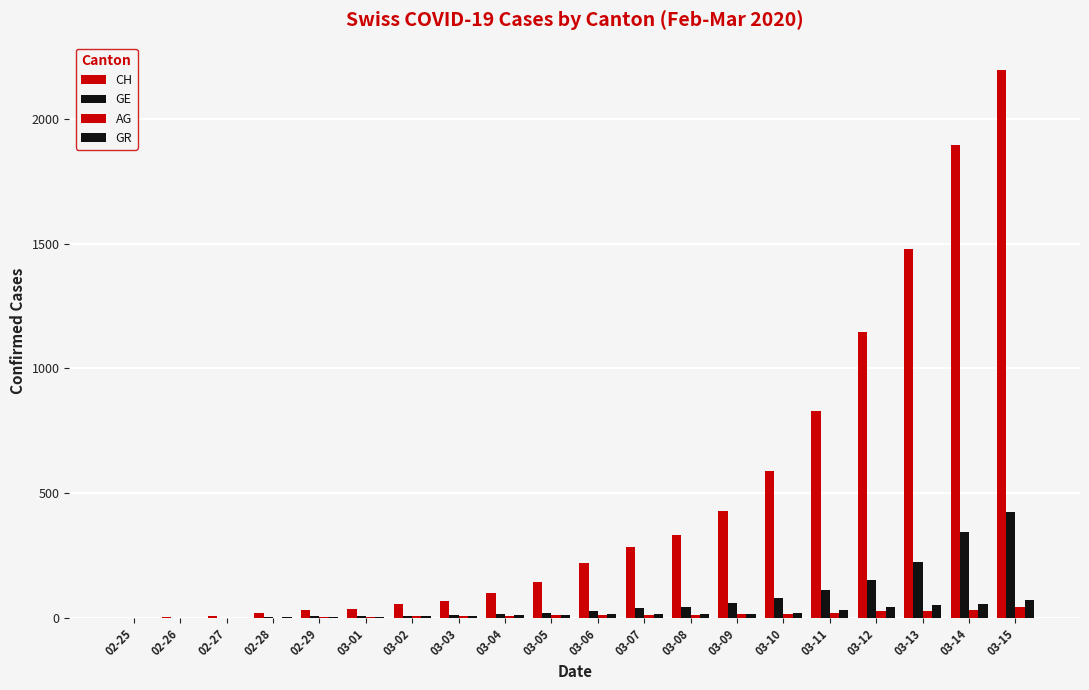

At 03-14, list the series in order from smallest to largest.

AG, GR, GE, CH